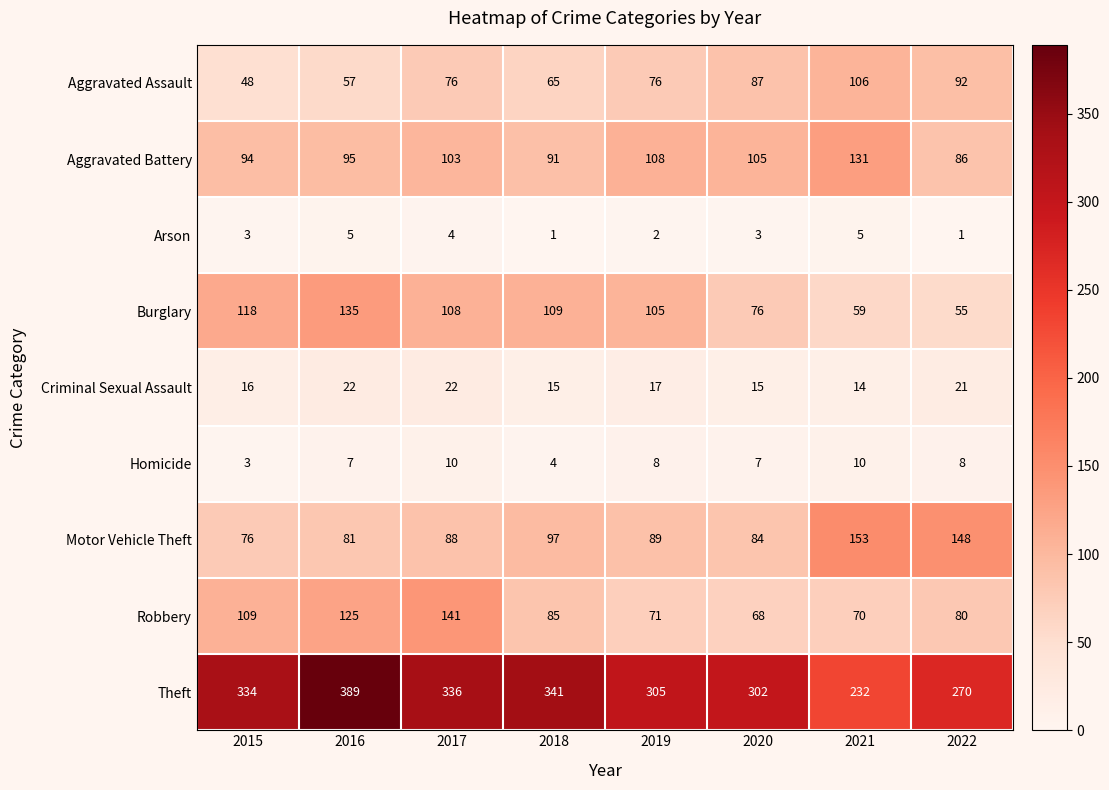

What is the difference between the highest and lowest values at 2018?

340